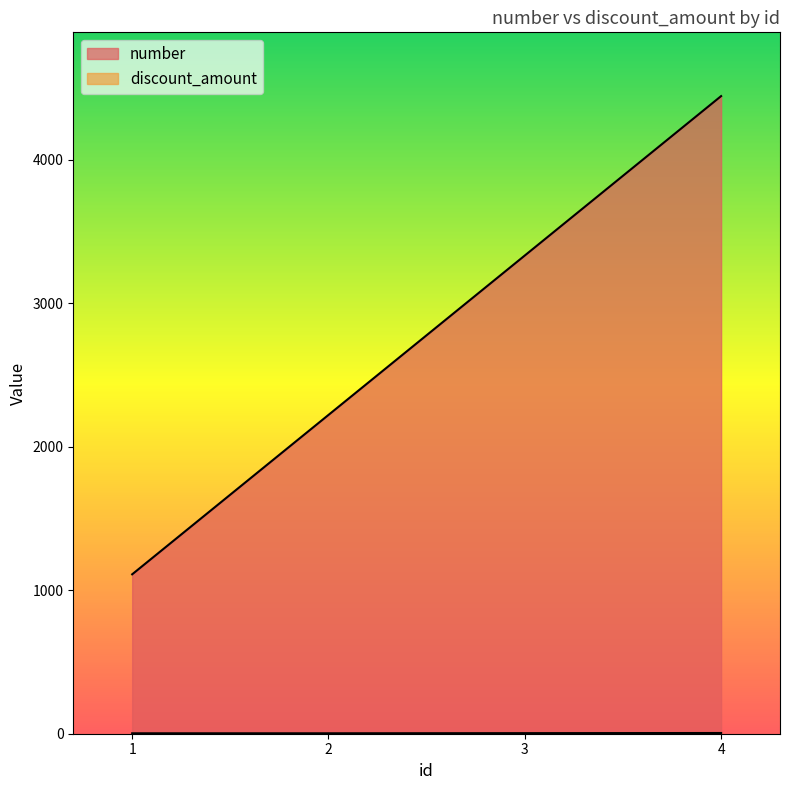

What is the value of the discount_amount point at the 3rd from the left?

4